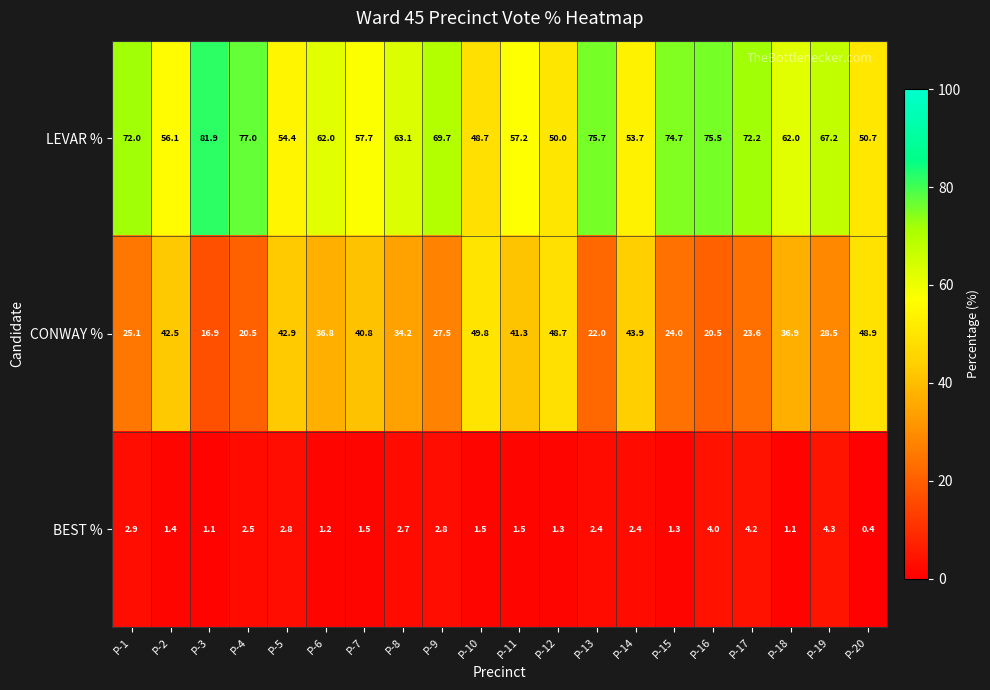

The value of LEVAR % at P-10 is 26.6. True or false?

False